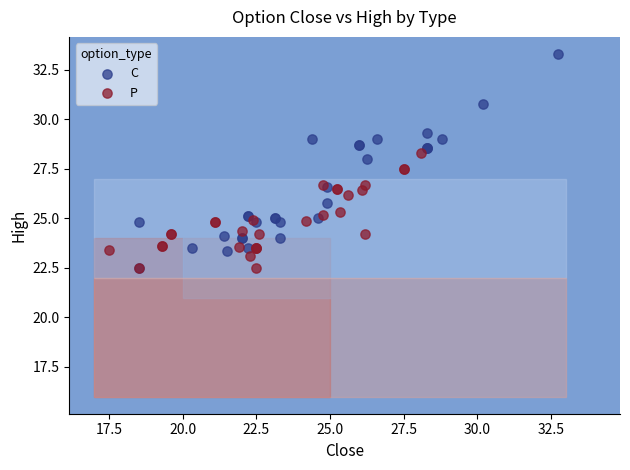

Which series reaches the maximum Y coordinate?

C